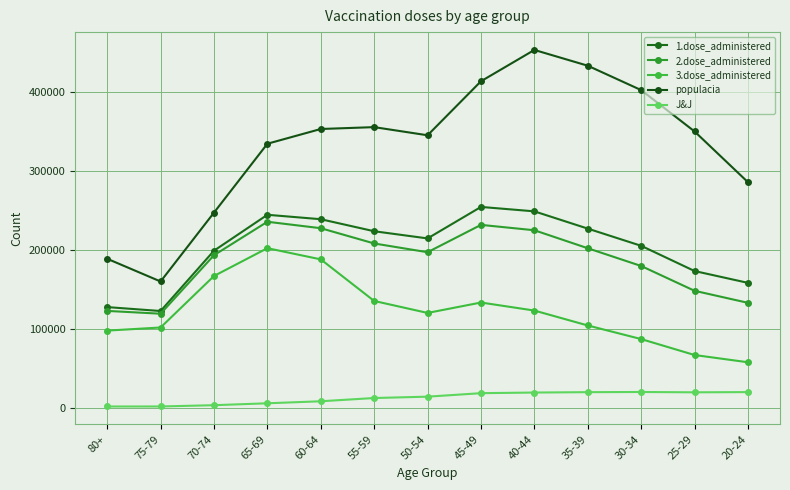

True or false: 2.dose_administered and J&J intersect in this chart.

False